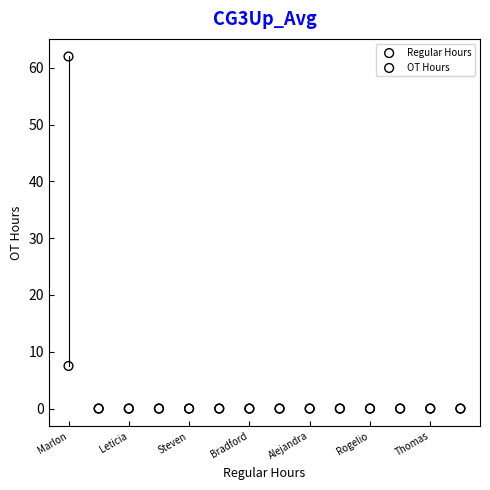

Across all series, what Y value is closest to 31?

7.5